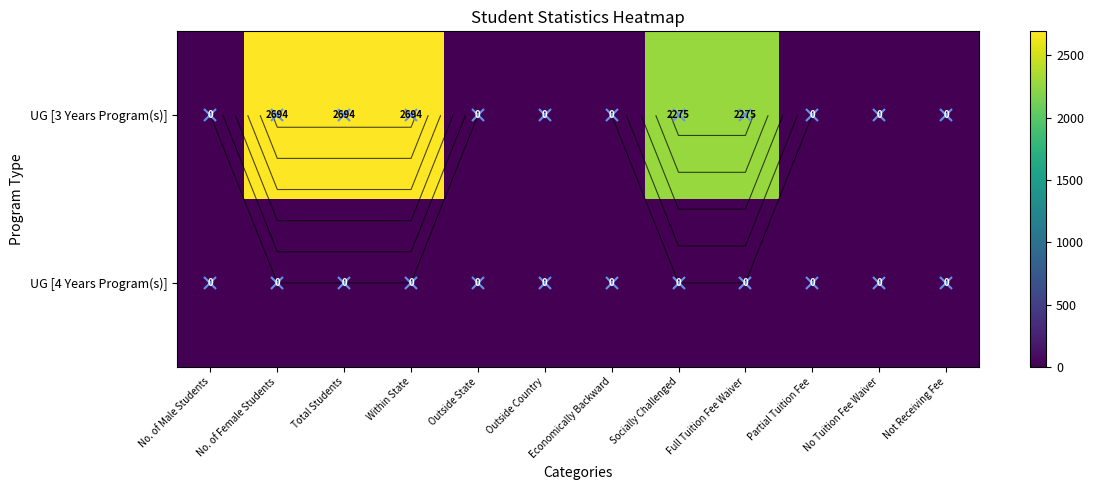

List the series in order of their overall mean, highest first.

UG [3 Years Program(s)], UG [4 Years Program(s)]